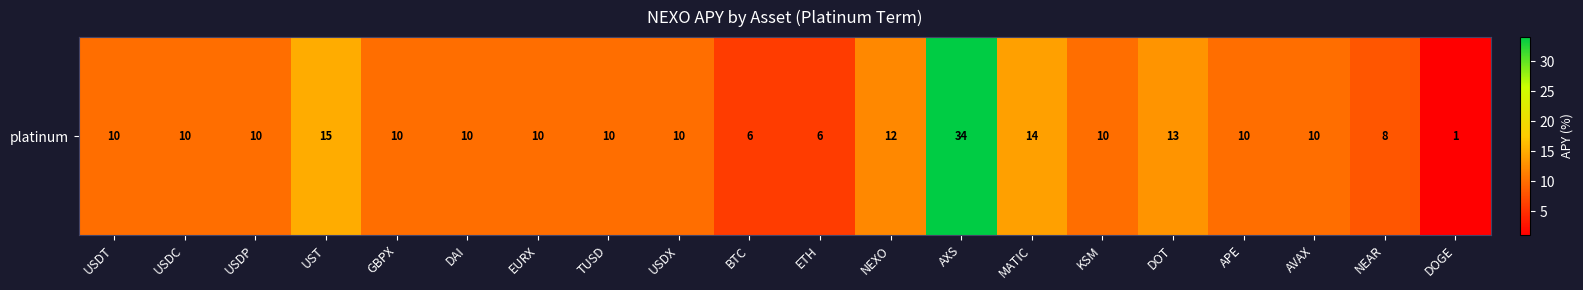

The value at USDP is 3. True or false?

False